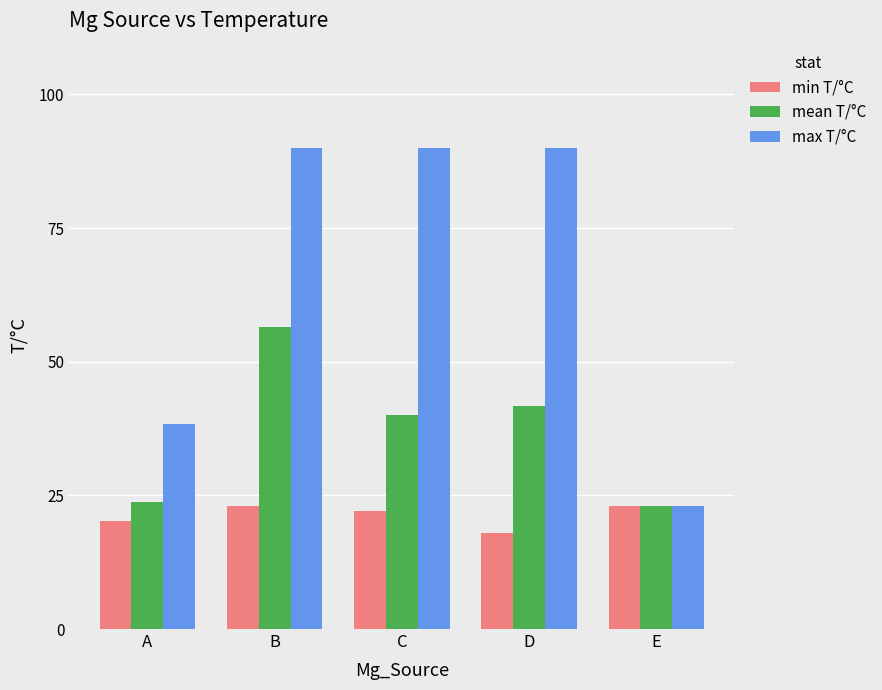

What is the approximate value of min T/°C at C?

22.0